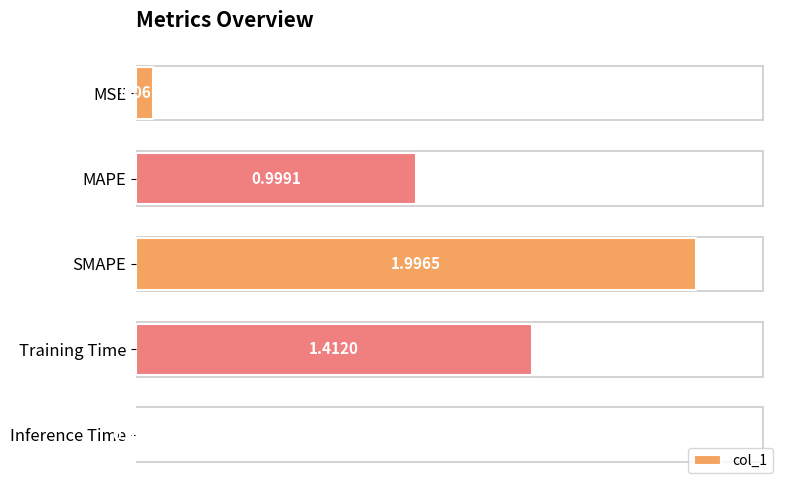

At which label is the value closest to 1?

MAPE